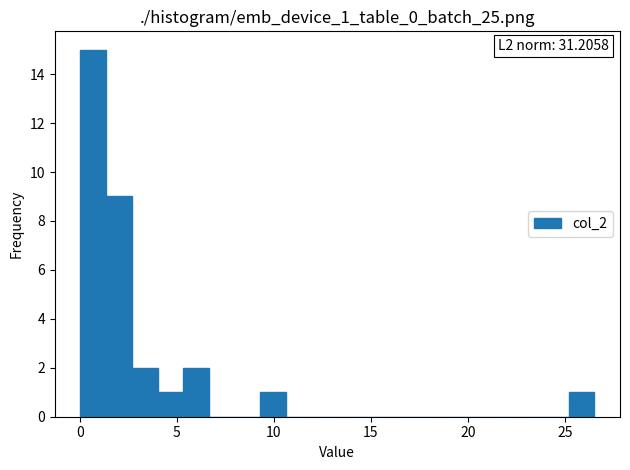

Read against the x-axis, roughly where is the centre of the tallest bar?

0.5